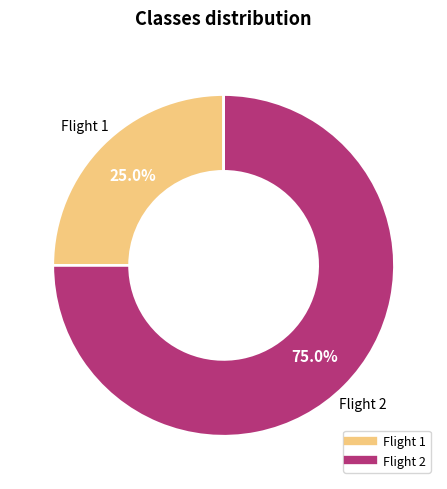

Does any single category account for the majority?

Yes